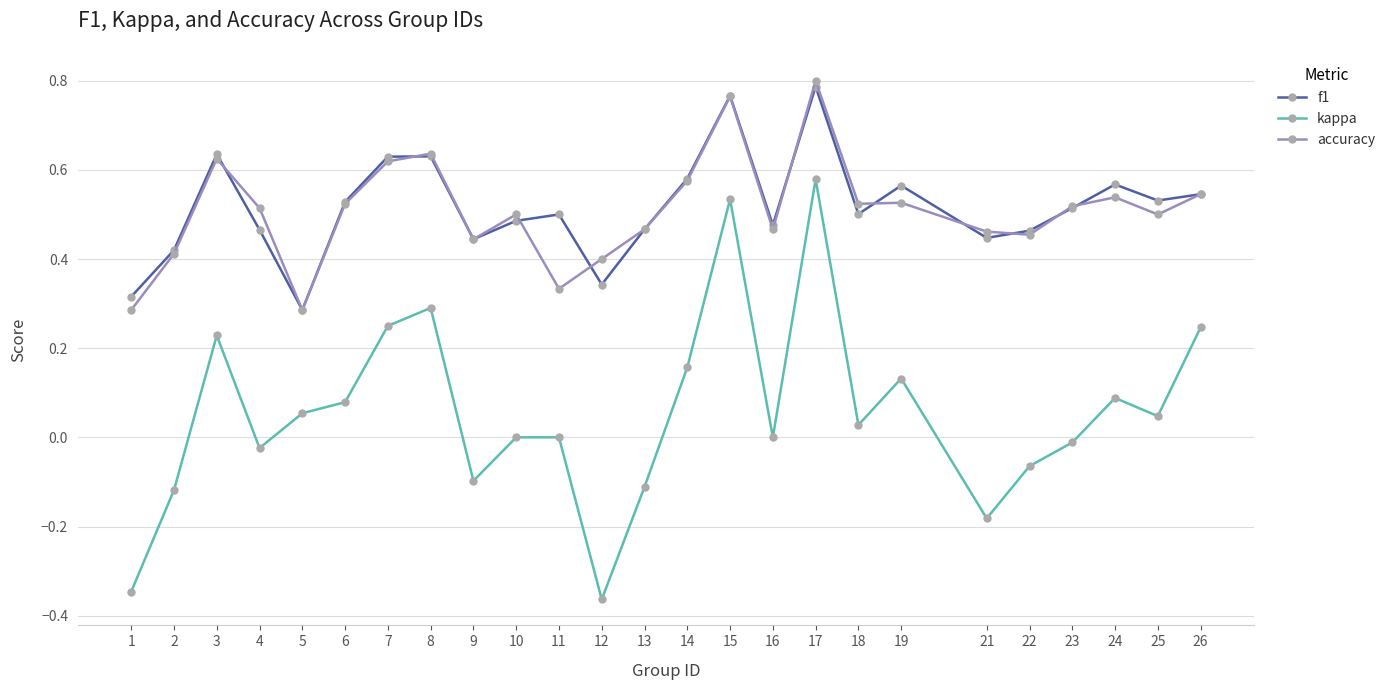

How many lines are shown in the chart?

3